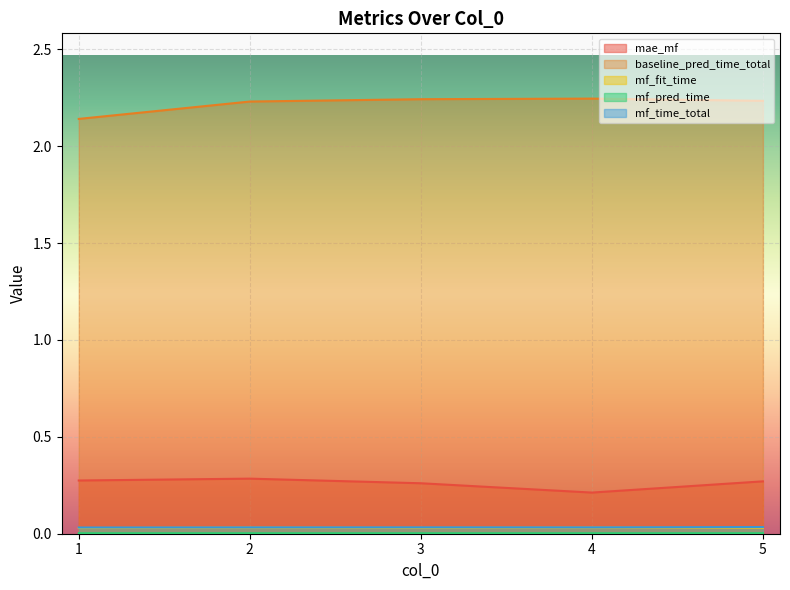

How many lines are shown in the chart?

5